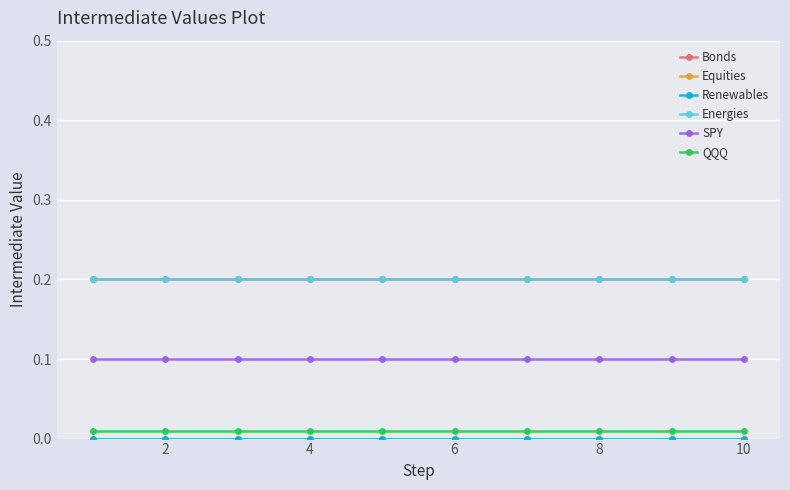

Reading left to right, list all the values displayed in this chart.

Bonds: 0.2	0.2	0.2	0.2	0.2	0.2	0.2	0.2	0.2	0.2
Equities: 0.0	0.0	0.0	0.0	0.0	0.0	0.0	0.0	0.0	0.0
Renewables: 0.0	0.0	0.0	0.0	0.0	0.0	0.0	0.0	0.0	0.0
Energies: 0.2	0.2	0.2	0.2	0.2	0.2	0.2	0.2	0.2	0.2
SPY: 0.1	0.1	0.1	0.1	0.1	0.1	0.1	0.1	0.1	0.1
QQQ: 0.0	0.0	0.0	0.0	0.0	0.0	0.0	0.0	0.0	0.0